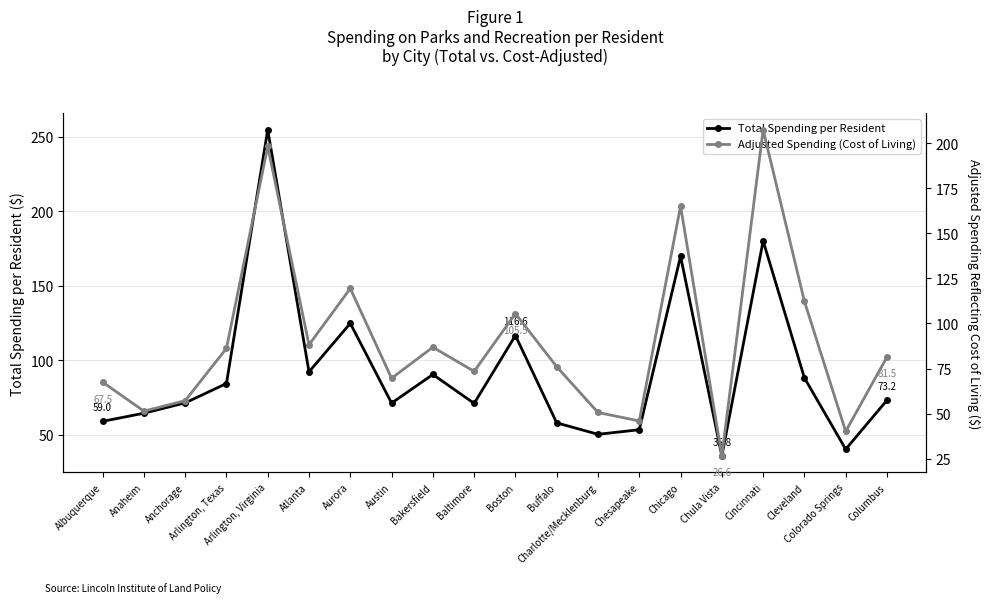

Which category has the highest value in the Adjusted Spending (Cost of Living) series?

Cincinnati